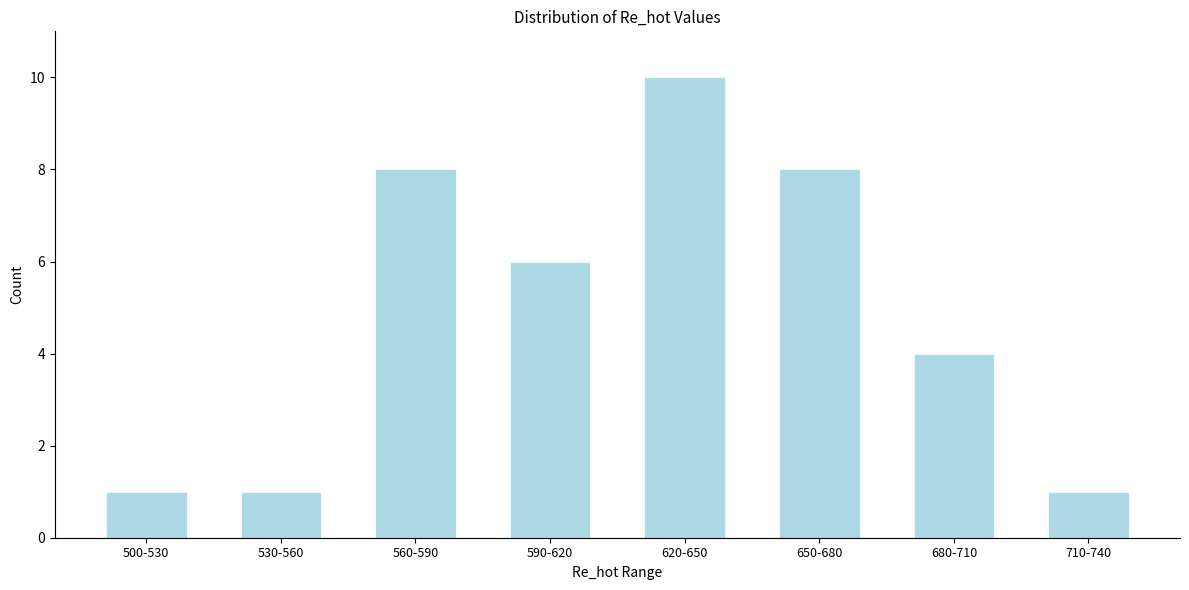

Reading left to right, extract all data points from this chart.

1	1	8	6	10	8	4	1